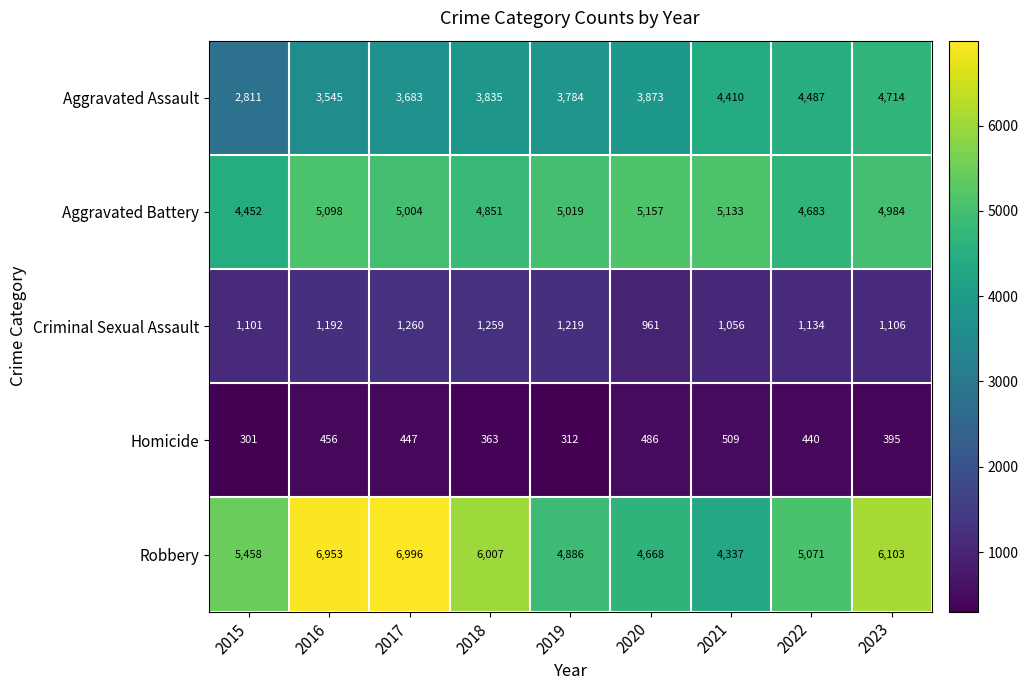

What is the sum of the Aggravated Assault values at 2017 and 2021?

8093